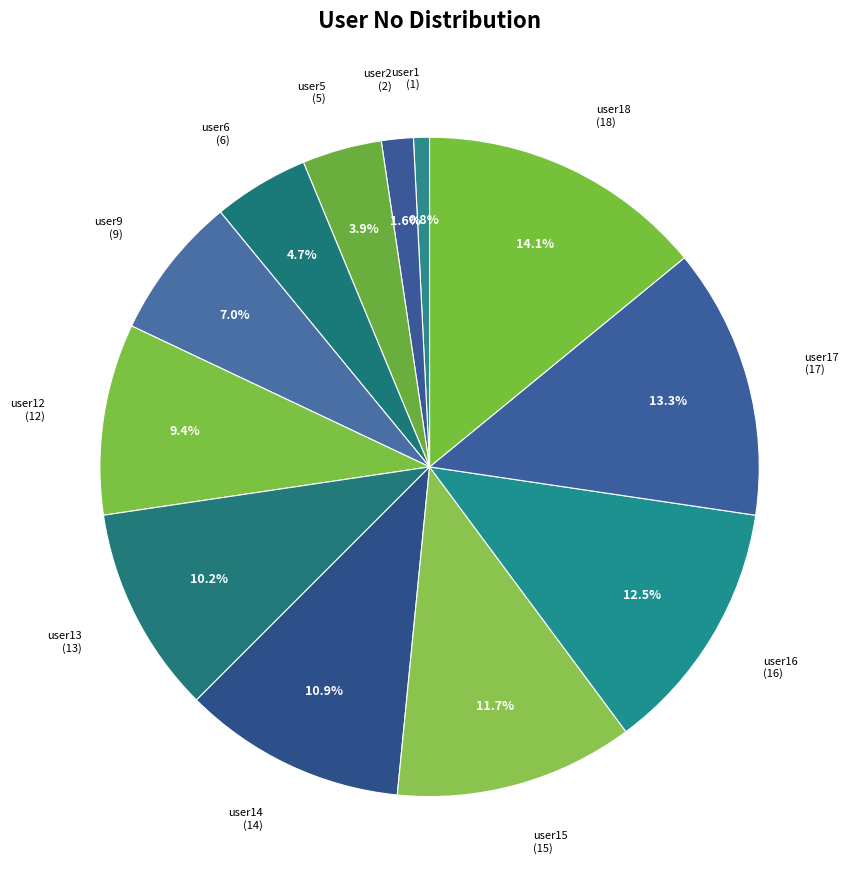

To the nearest percent, what is the difference between the largest and smallest slice percentages?

13%